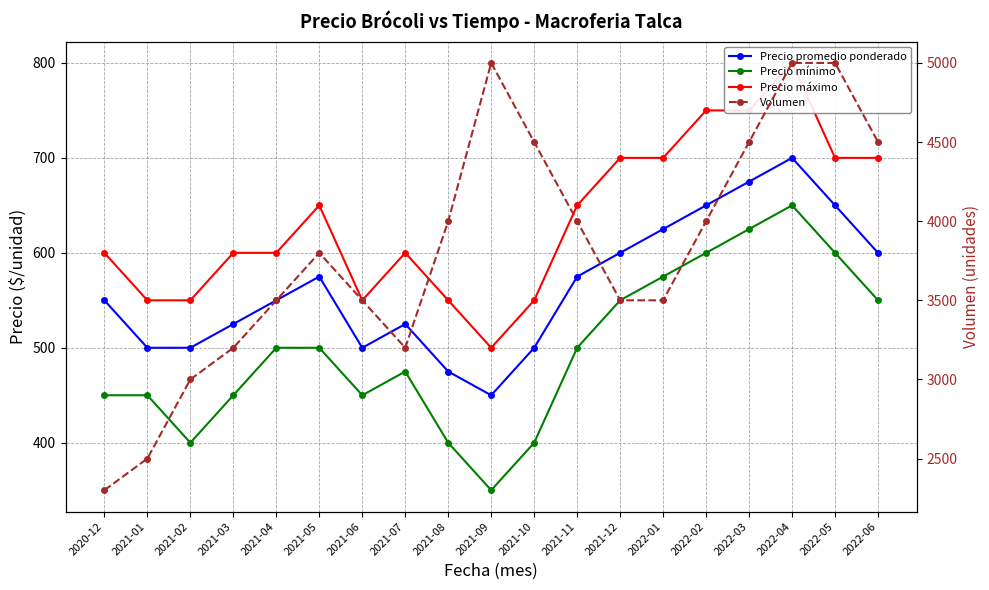

Is the value of Precio mínimo at 2021-10 greater than the value of Precio máximo at 2022-06?

No